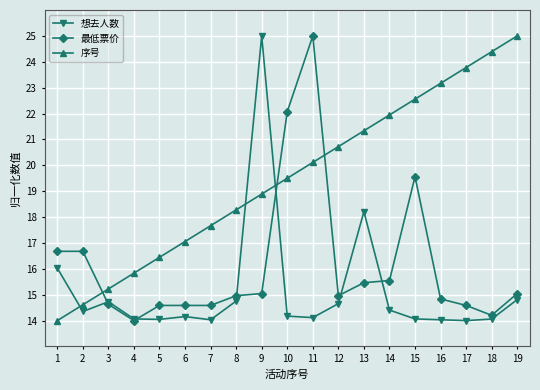

Is the value of 序号 at 6 greater than the value of 最低票价 at 17?

Yes